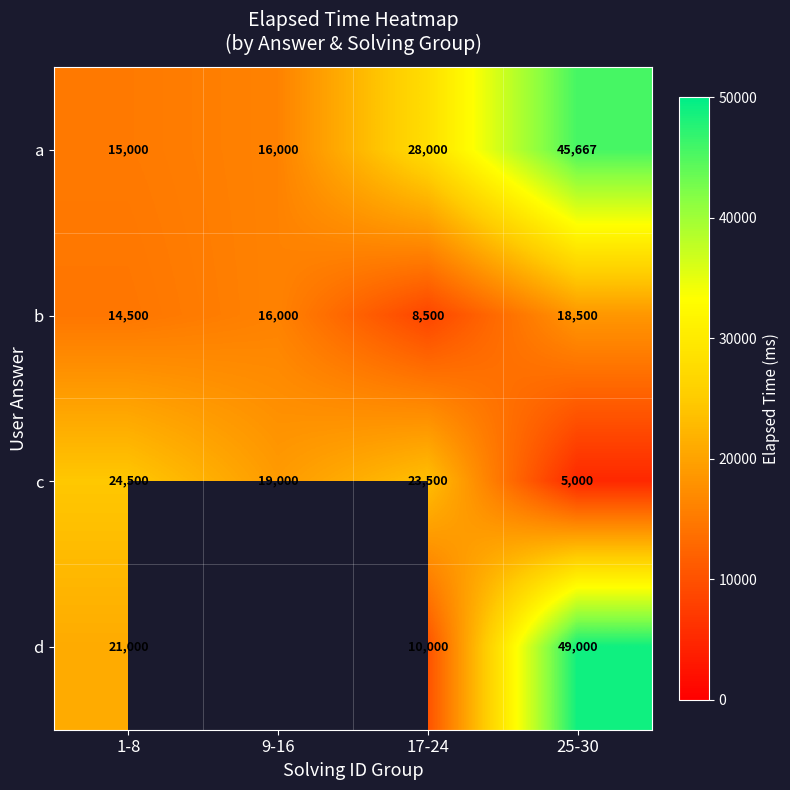

Which category has the lowest value in the a series?

1-8